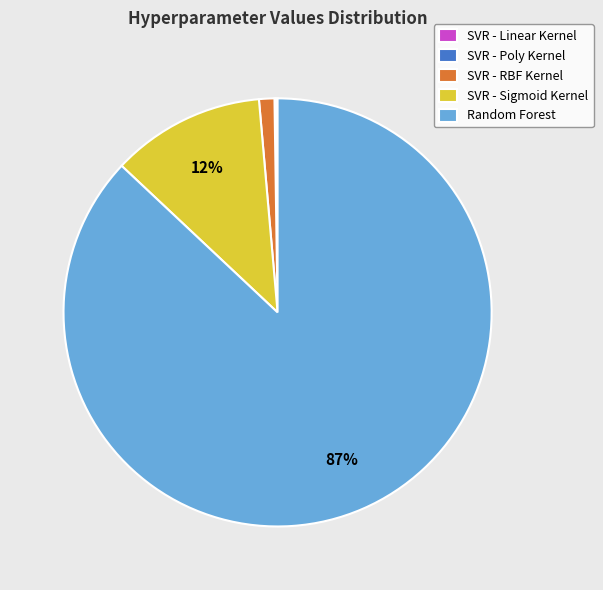

Is there a majority slice in this chart?

Yes